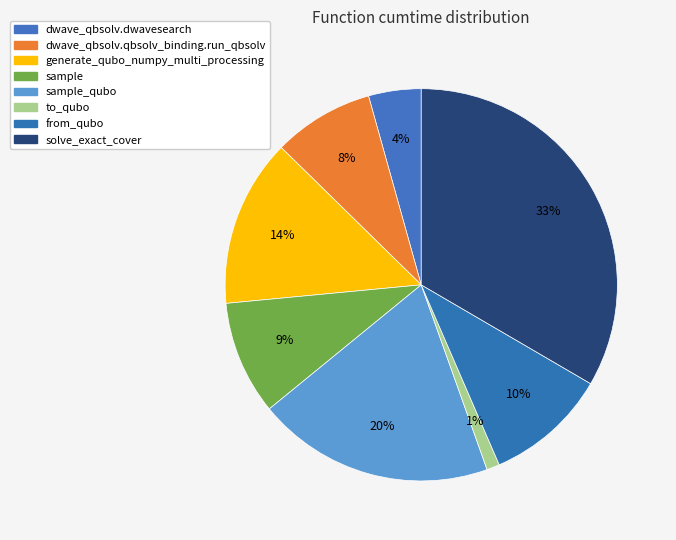

To the nearest percent, what is the combined percentage of generate_qubo_numpy_multi_processing and sample_qubo?

33%